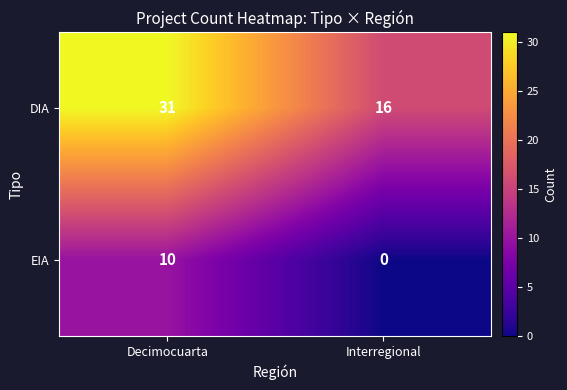

Is it true that EIA equals 7 at Decimocuarta?

False